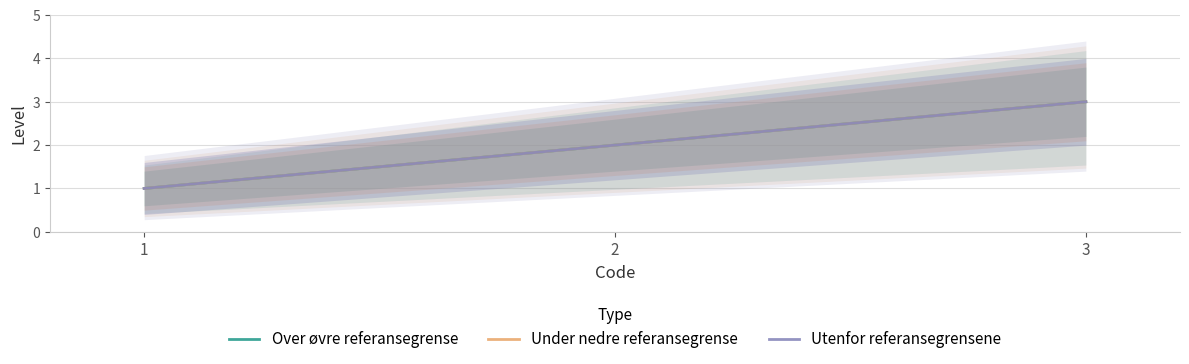

How many series are shown in this chart?

3